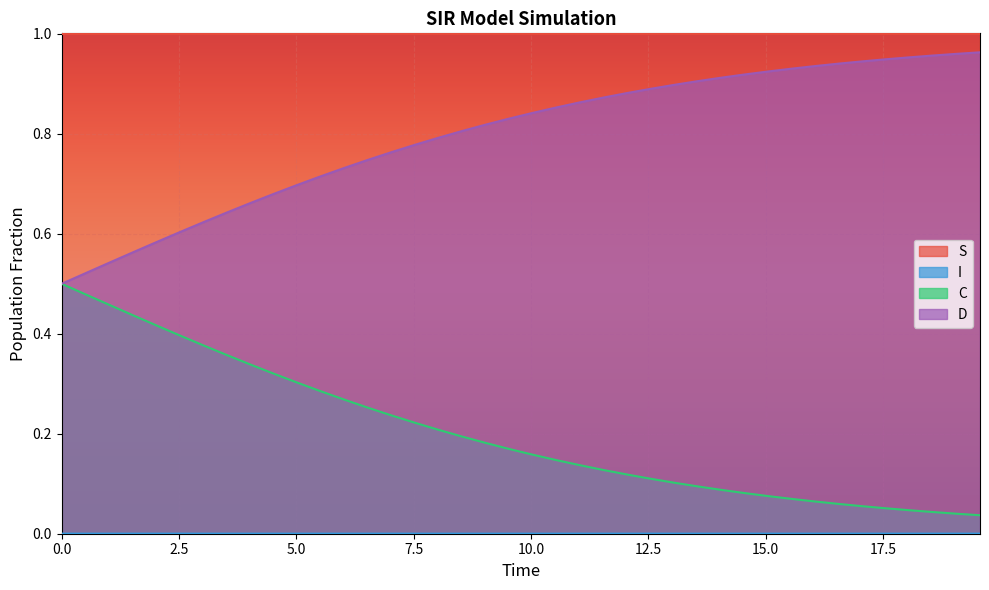

Which series has the largest total across all categories?

S